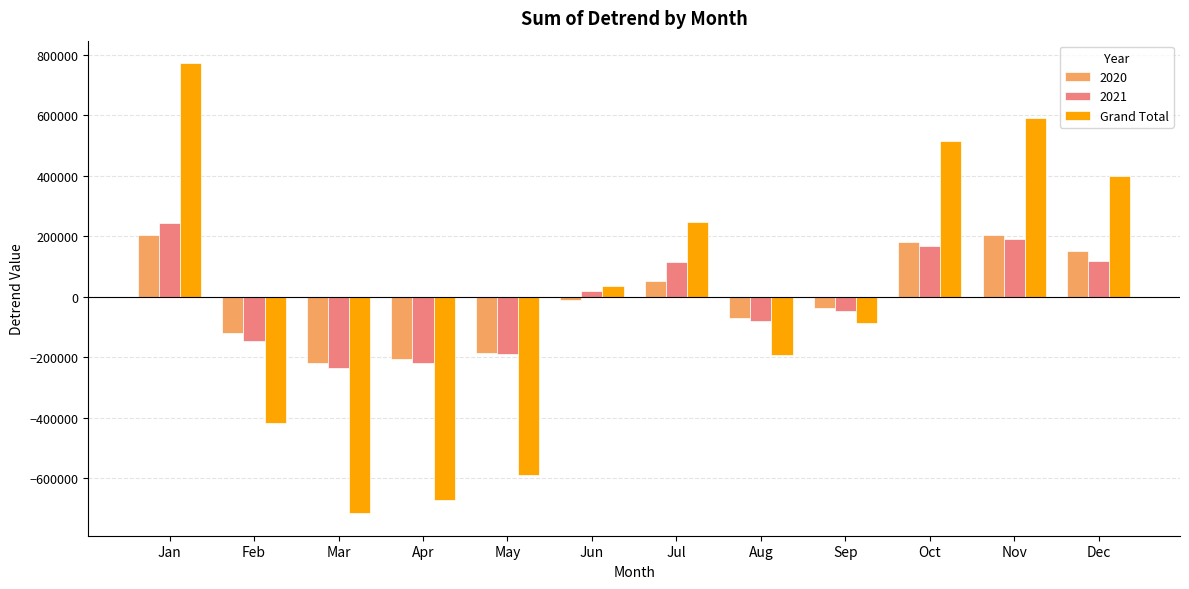

True or false: 2020 has a value of 64330.4 at Jan.

False